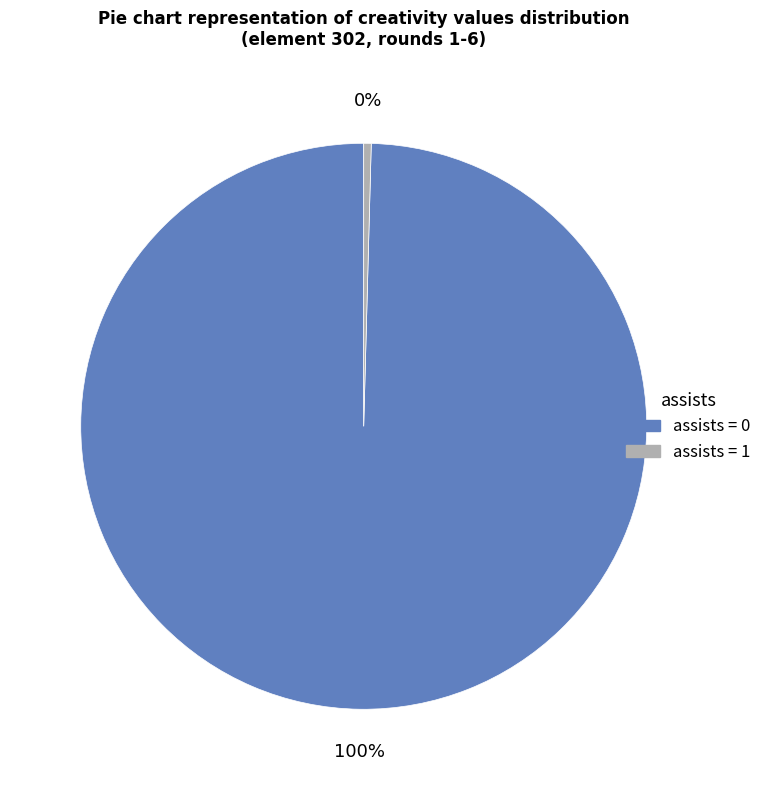

Which category has the smallest portion of the pie?

assists = 1